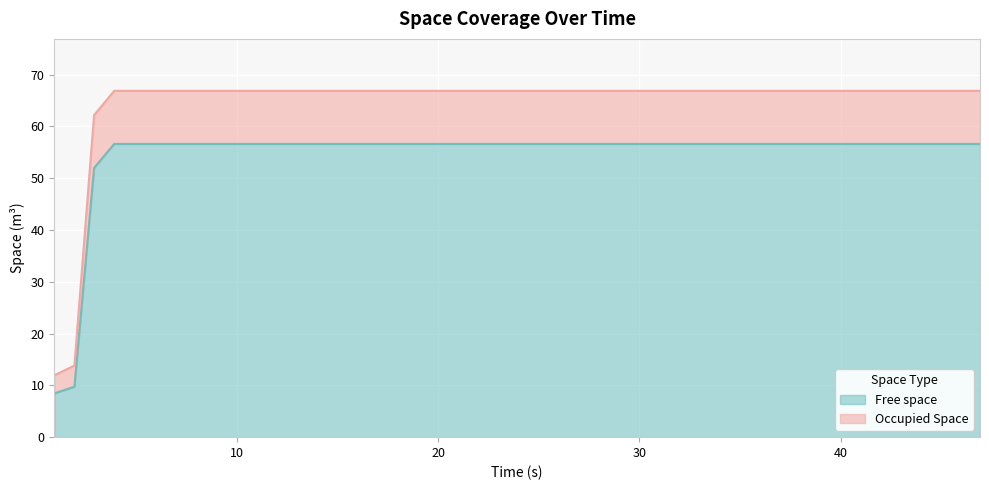

What is the maximum value shown in the chart?

66.8